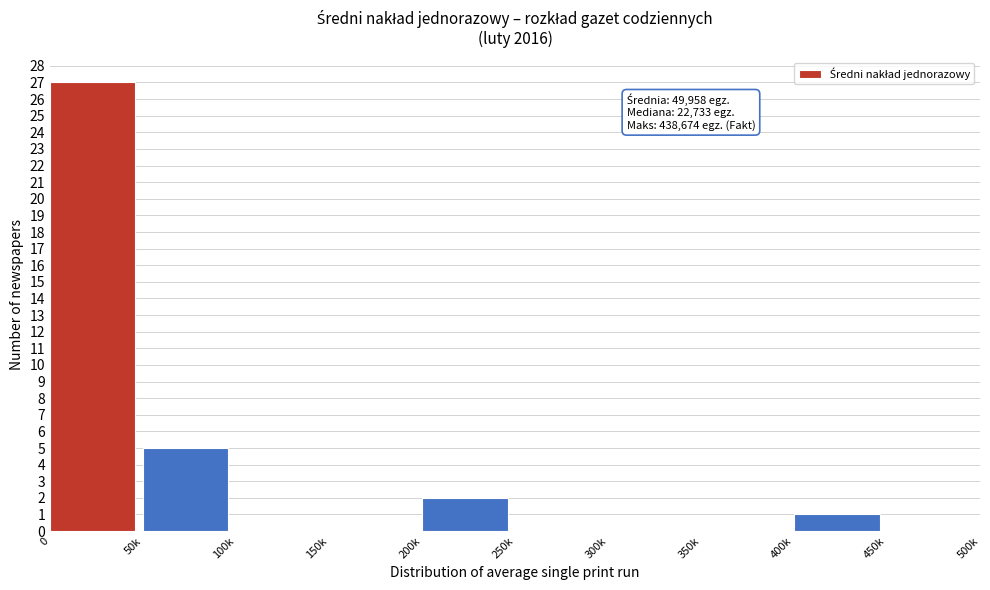

Reading left to right, extract all data points from this chart.

0=27	50k=5	100k=0	150k=0	200k=2	250k=0	300k=0	350k=0	400k=1	450k=0